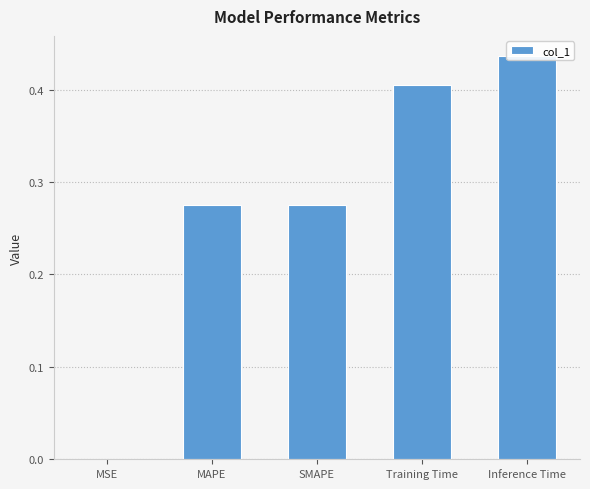

What is the sum of the values at Inference Time and Training Time?

0.8